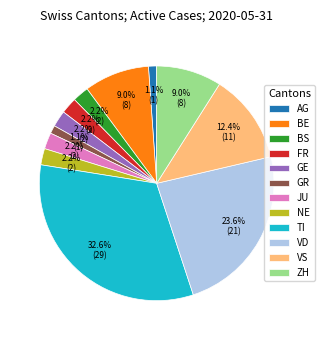

True or false: VD accounts for 17% of the total.

False